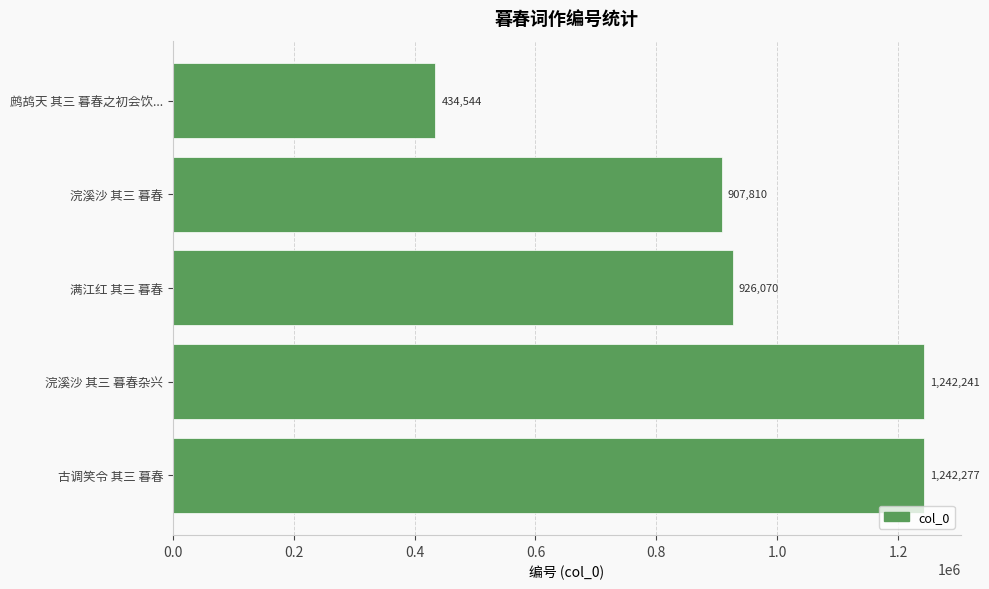

How many bars are there in total?

5